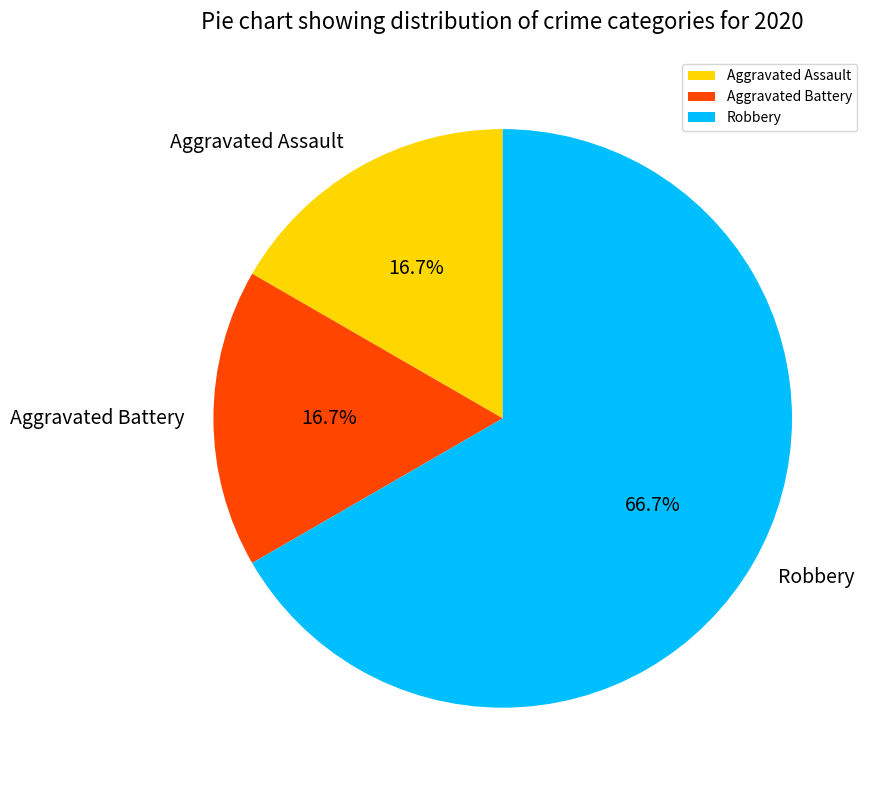

What percentage do Robbery and Aggravated Battery together represent?

83.3%